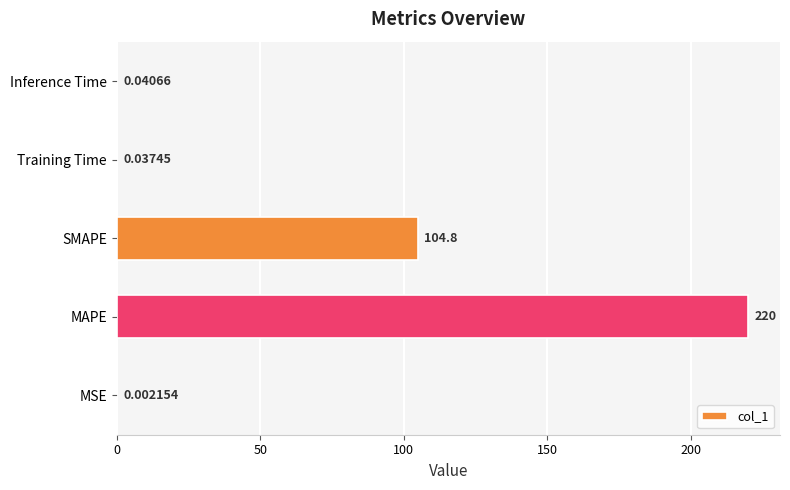

What is the greatest value displayed?

220.0